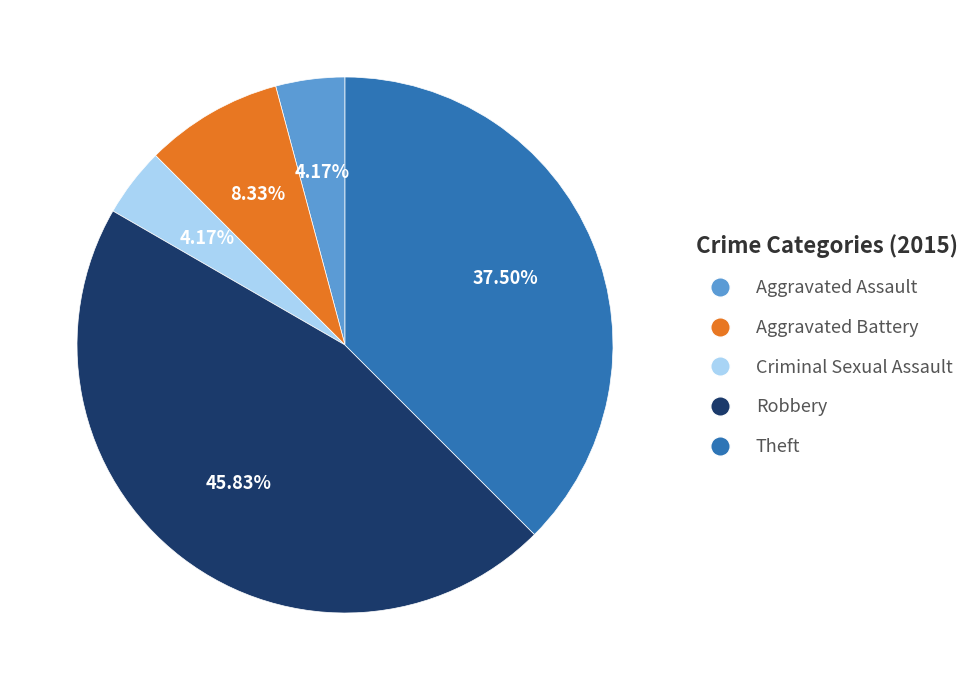

Does Theft represent more than half of the total?

No